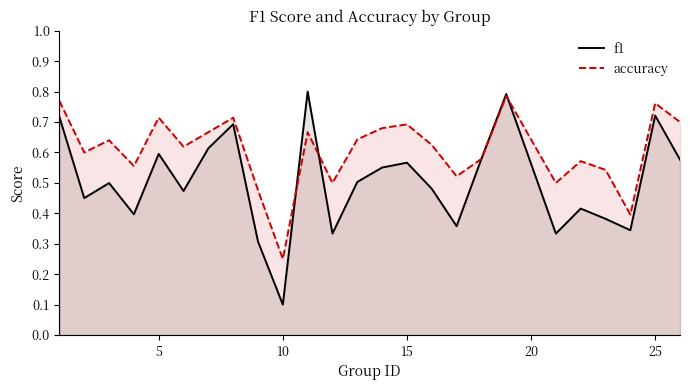

Which category has the lowest value across all series?

10